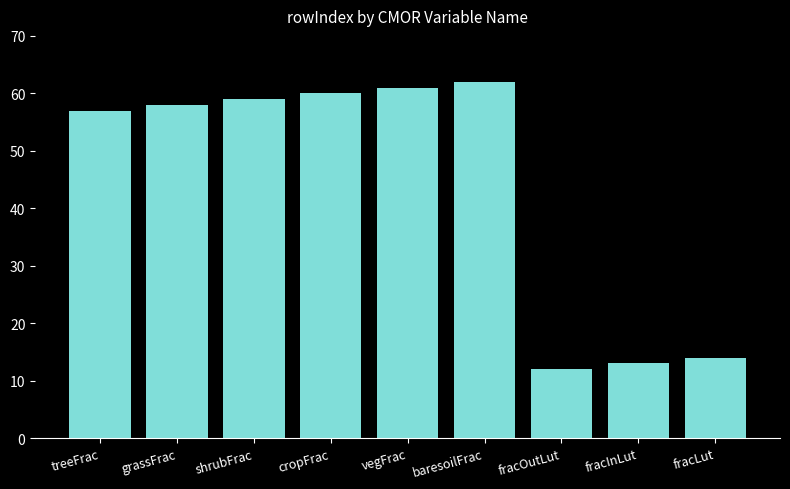

Approximately how many times larger is the value at baresoilFrac compared to grassFrac?

1.1